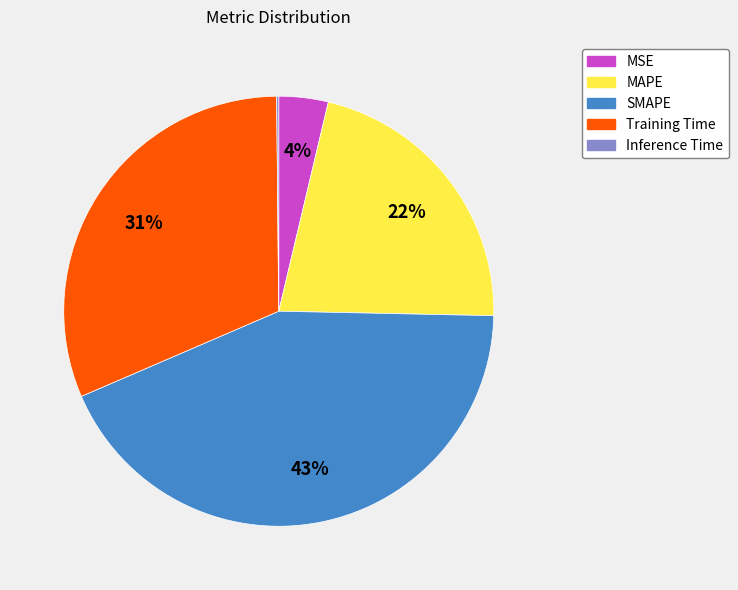

Does Training Time account for over 50% of the chart?

No